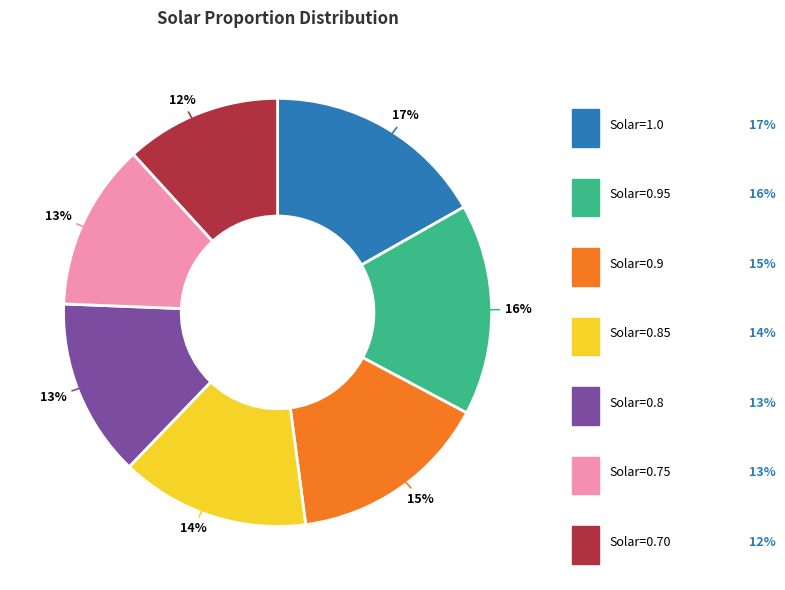

Is there a majority slice in this chart?

No